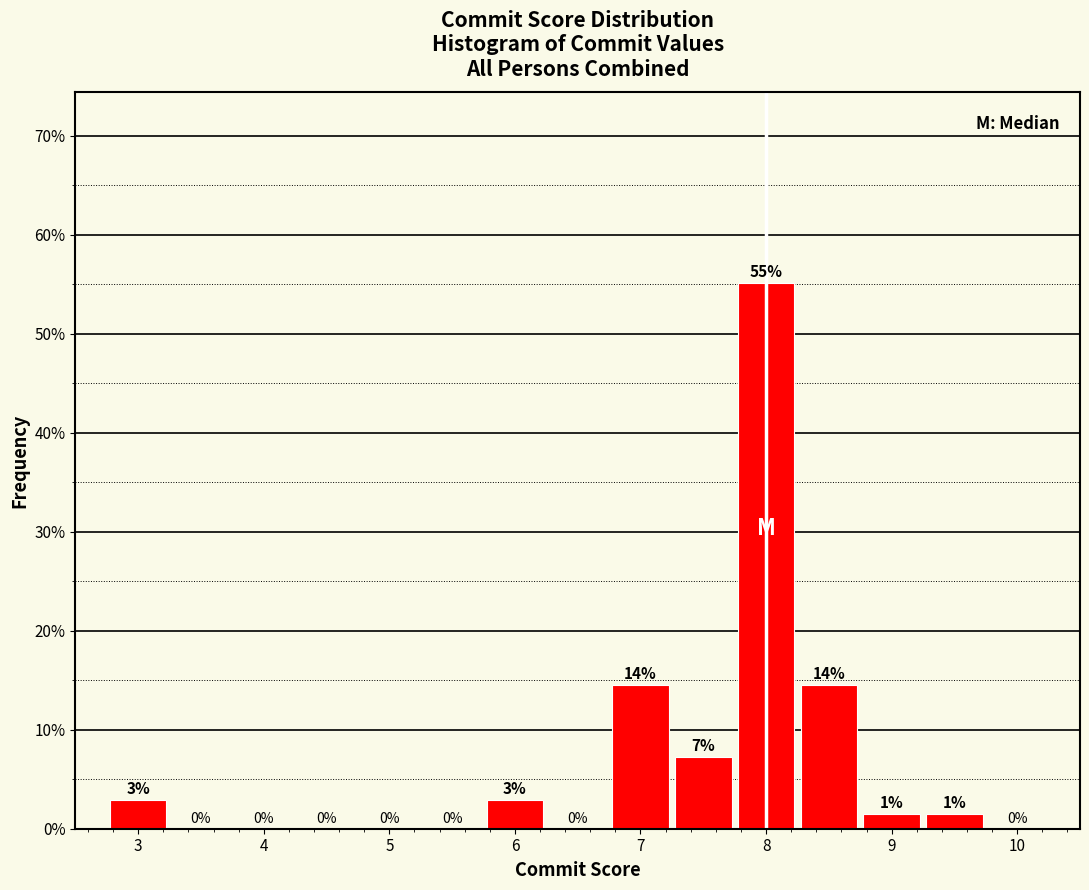

Which range on the x-axis has the tallest bar?

7.75 to 8.25